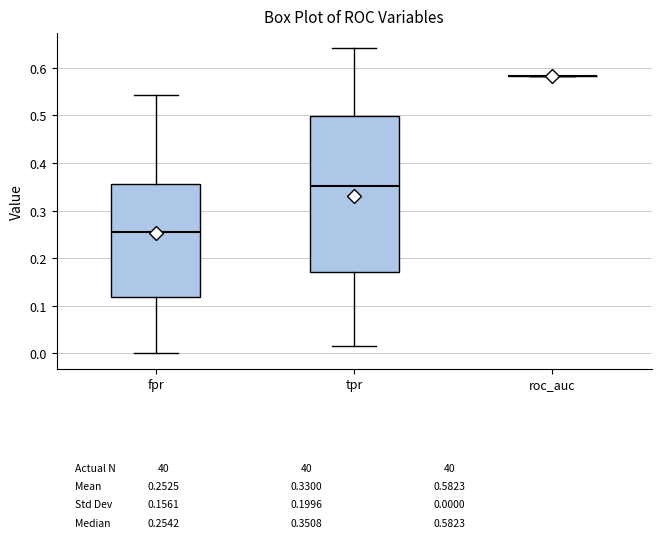

Which box is the tallest, from its lower edge to its upper edge?

tpr